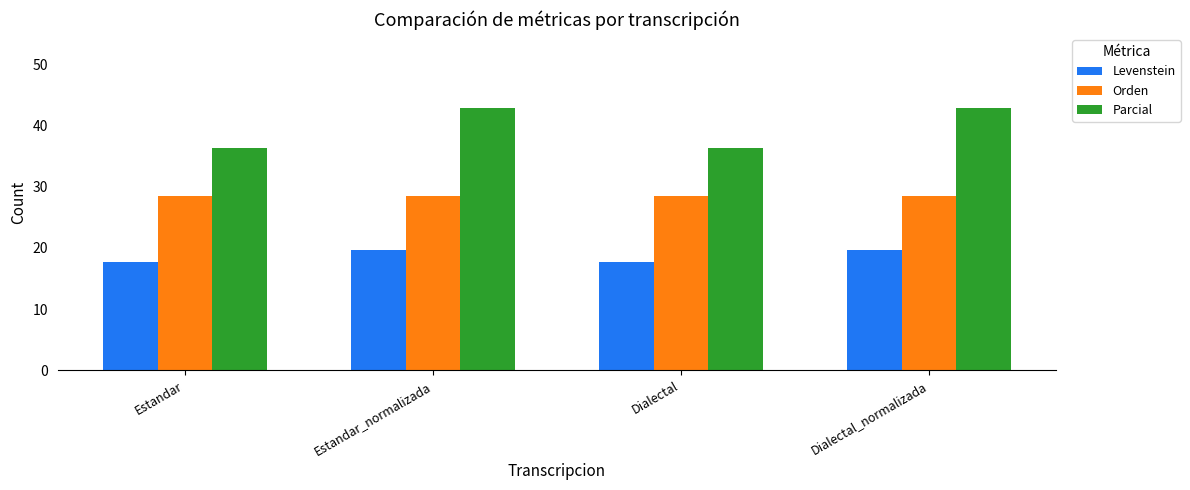

What position from the left is Dialectal_normalizada?

4